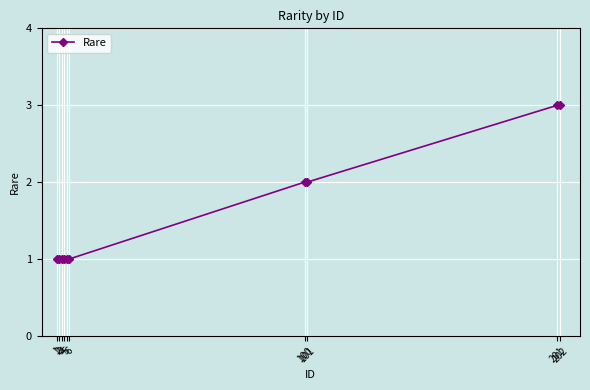

What is the greatest value displayed?

3